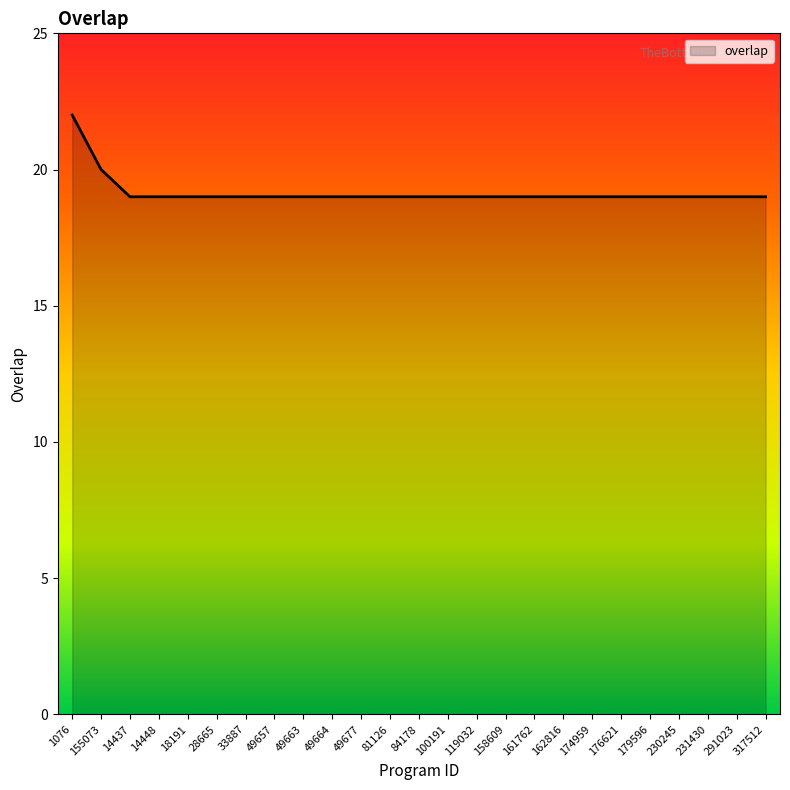

Between 231430 and 1076, which is larger?

1076